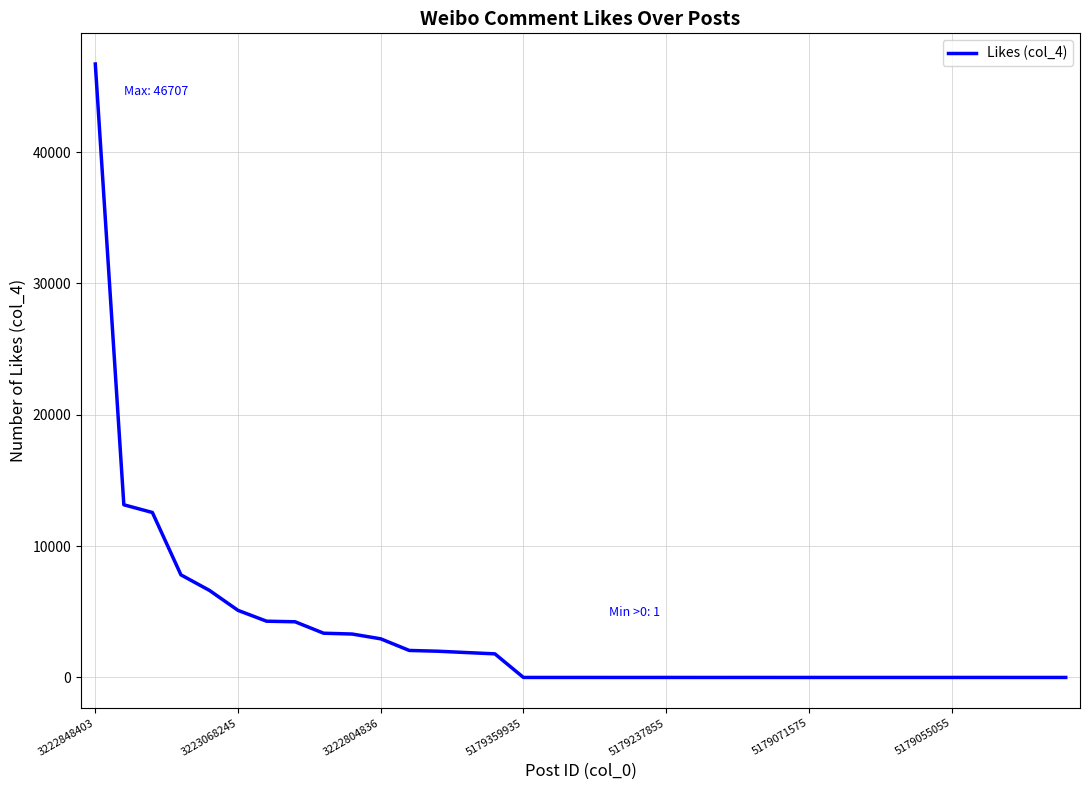

Does the chart display data point markers on the line(s)?

No